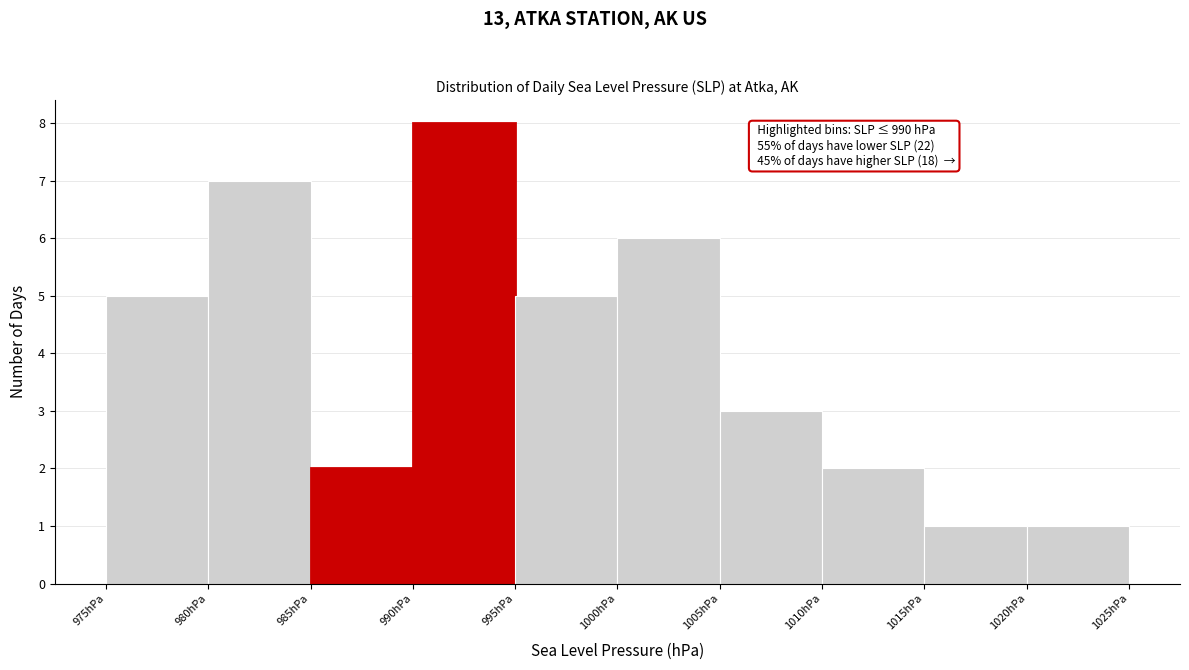

Which range on the x-axis has the tallest bar?

990 to 995